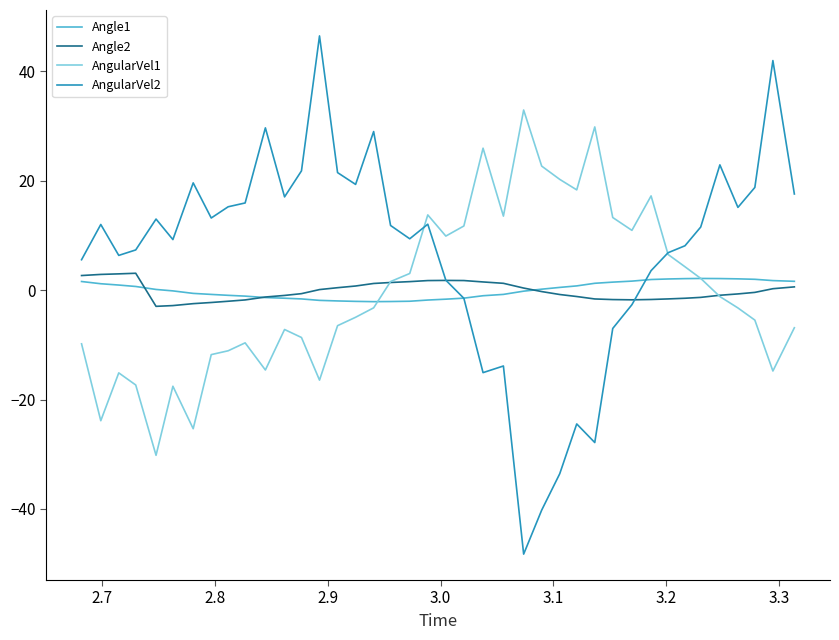

Which series has the largest total across all categories?

AngularVel2